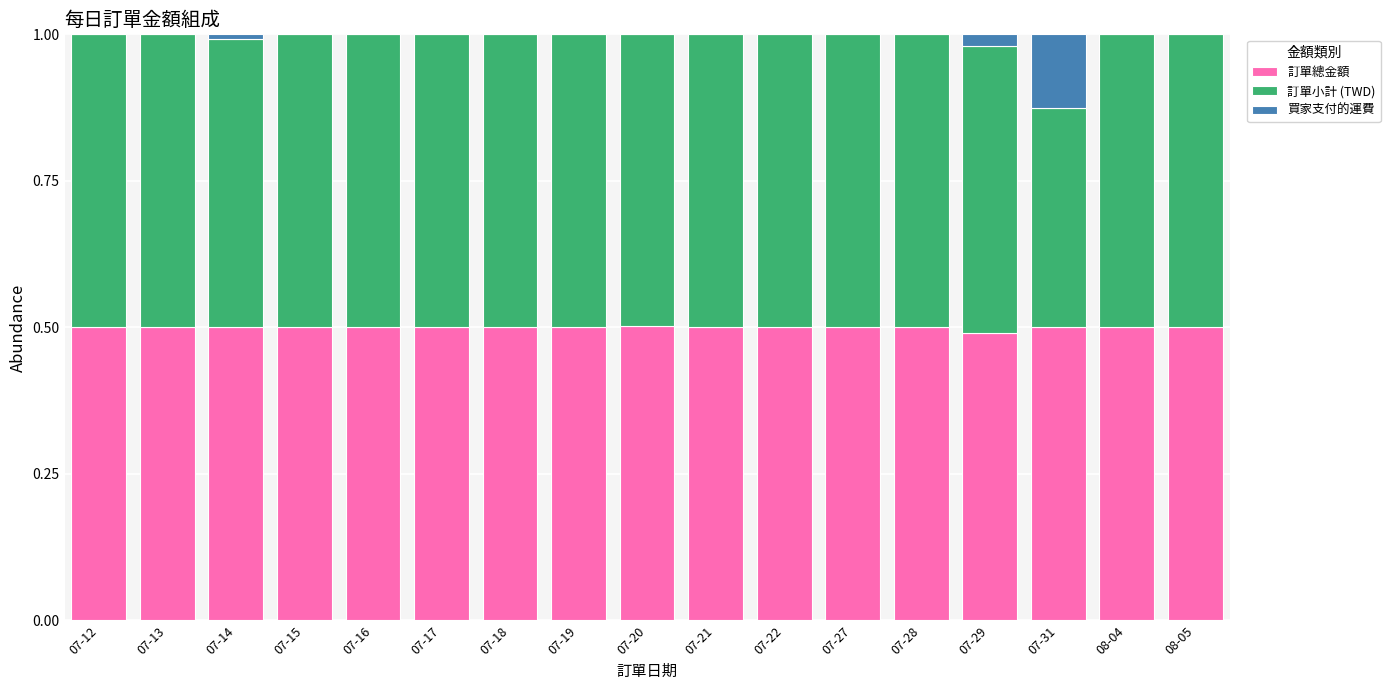

What is the total value across all series at 07-20?

1.0